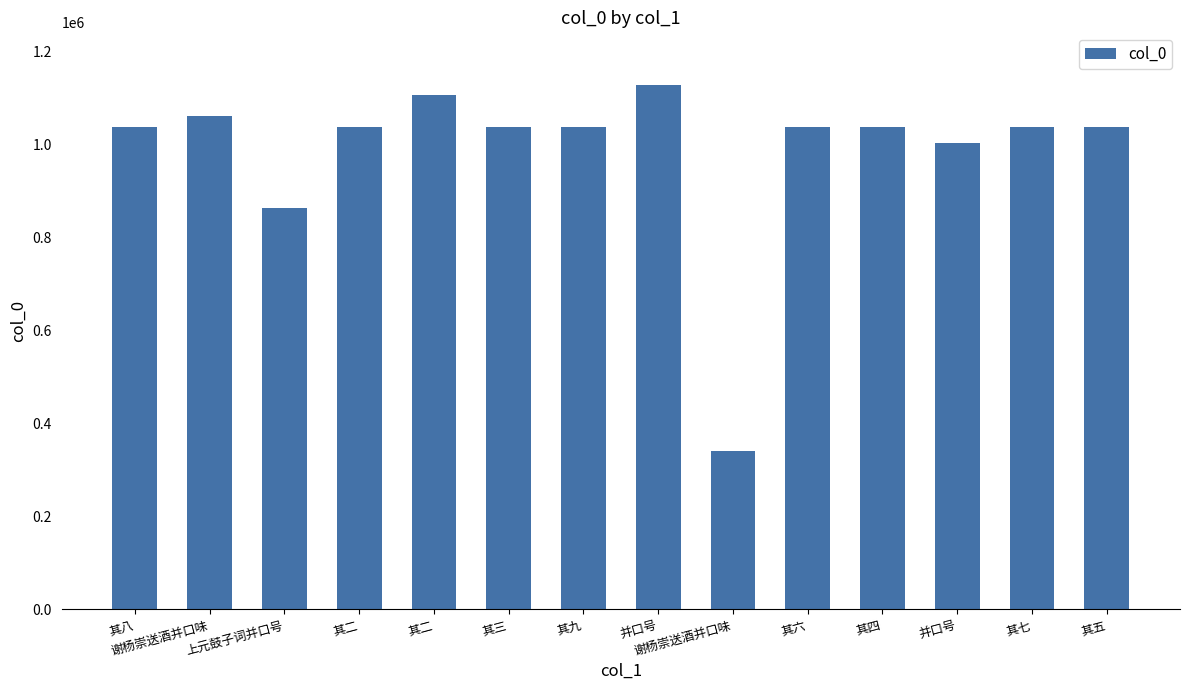

How many distinct data groups are displayed?

1